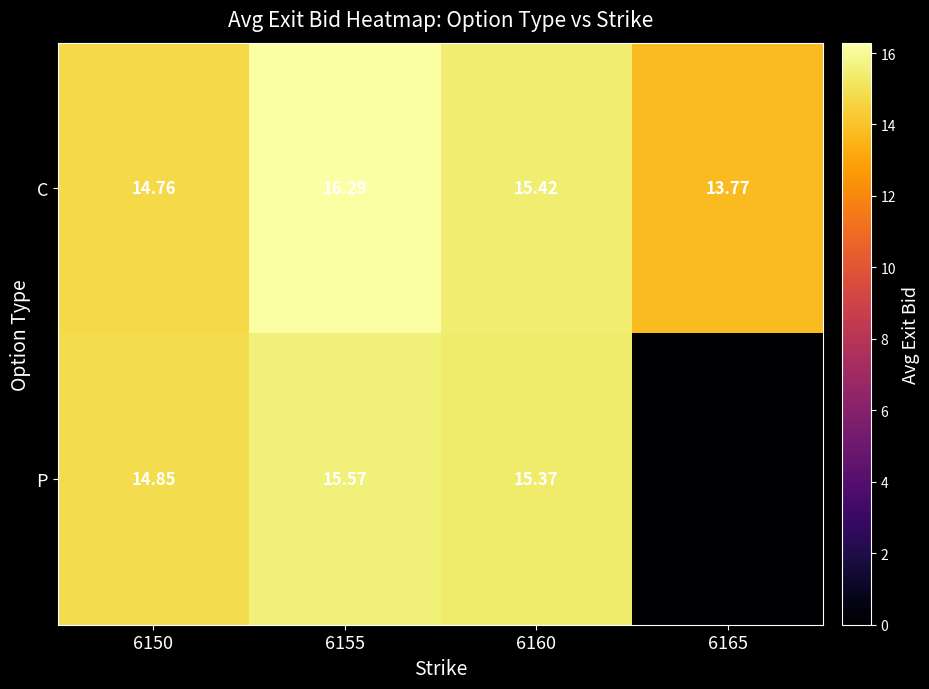

What is the greatest value displayed?

16.3